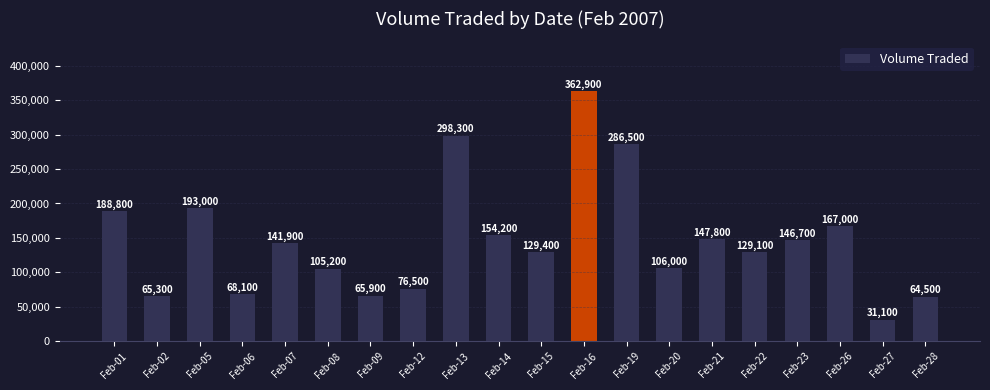

Reading right to left, what are all the values shown in this chart?

64500	31100	167000	146700	129100	147800	106000	286500	362900	129400	154200	298300	76500	65900	105200	141900	68100	193000	65300	188800